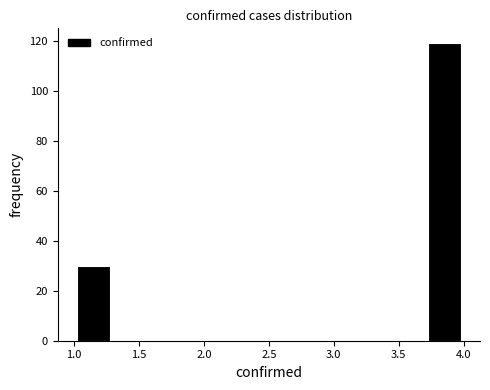

What is the height of the bar covering 1.0 to 1.3 on the x-axis? The values are not printed on the chart, so give them approximately, as read against the axis.

30